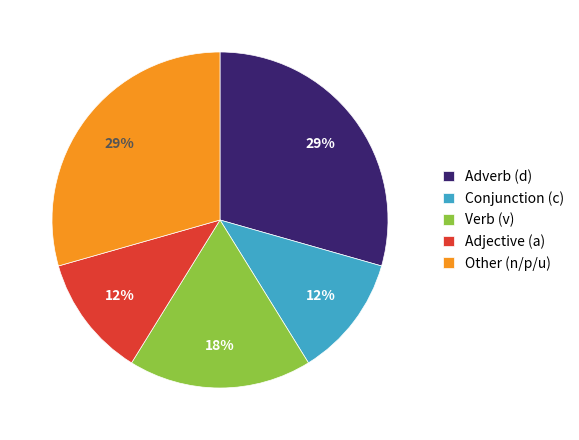

Is Conjunction (c) the majority of the pie?

No